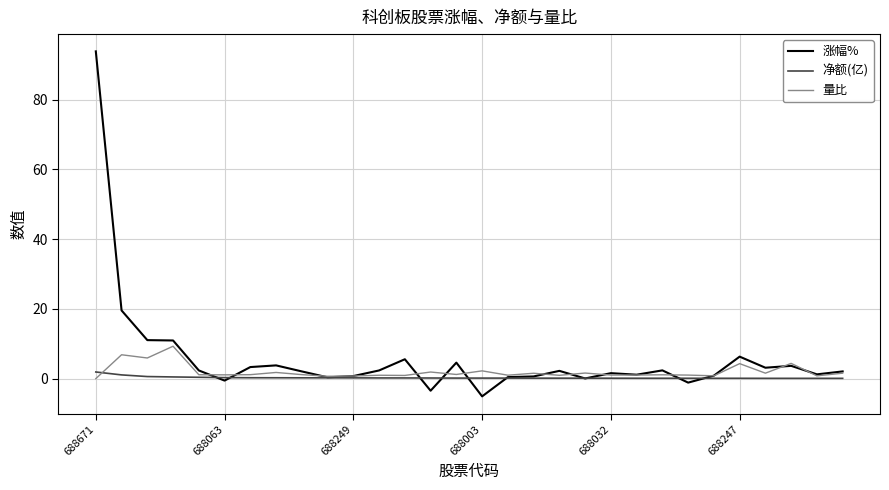

In 涨幅%, how many points are higher than both neighbors (excluding endpoints)?

8